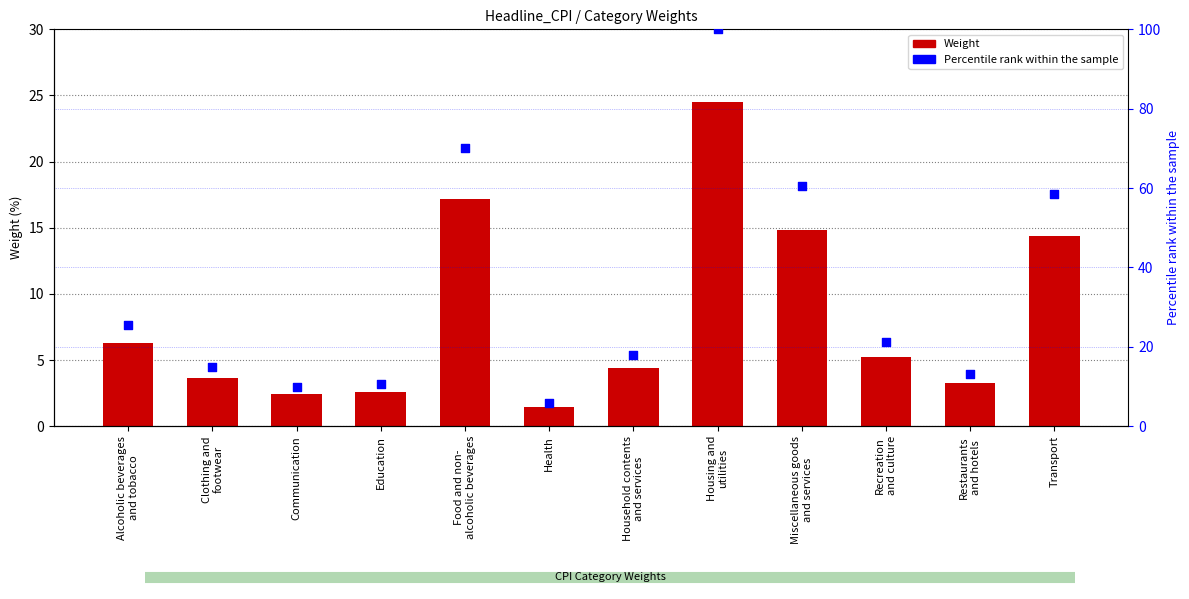

Is the value of Weight at Food and non-
alcoholic beverages greater than the value of Percentile rank within the sample at Transport?

No